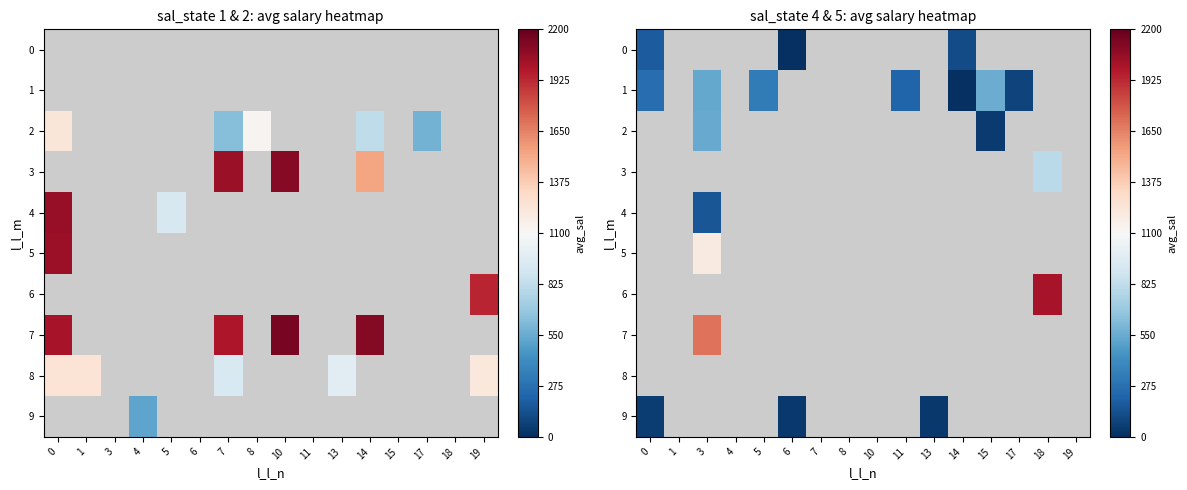

How many values in 6 are above zero?

1